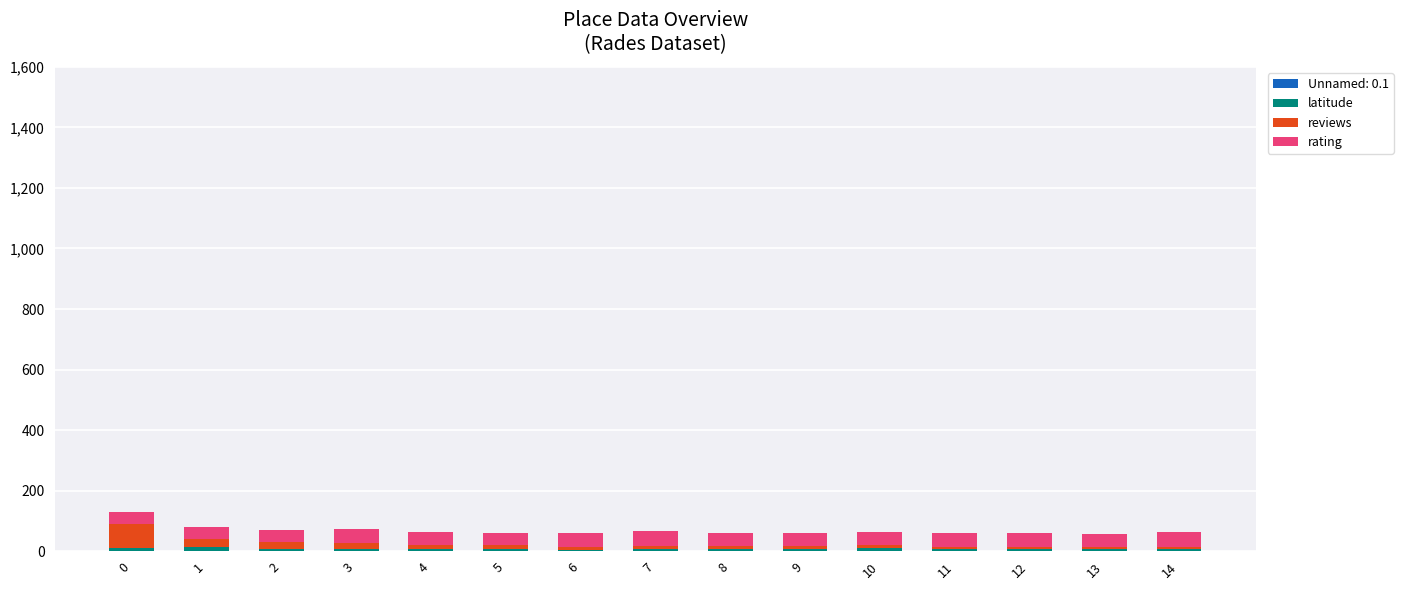

How many categories are shown in the chart?

15